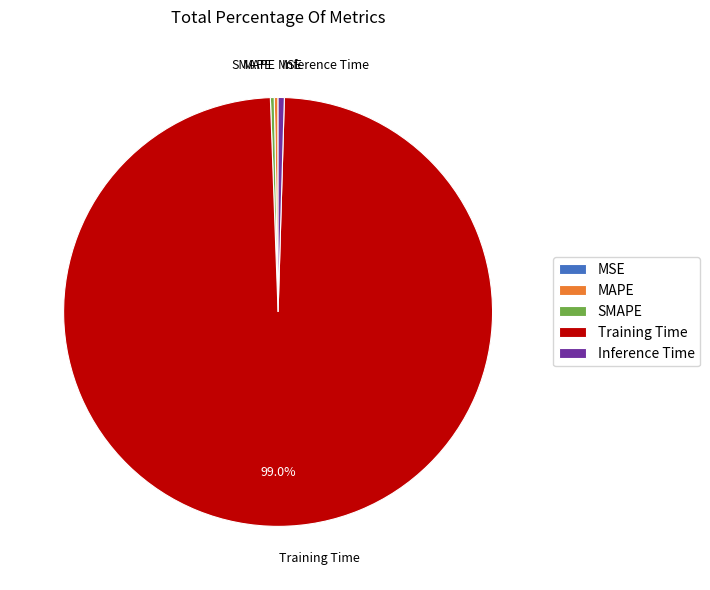

The Training Time slice represents 99% of the pie. True or false?

True